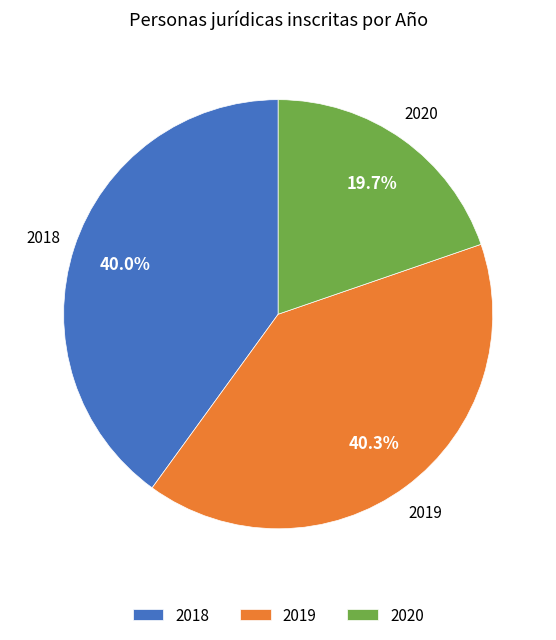

Is there any slice that represents more than half of the pie?

No